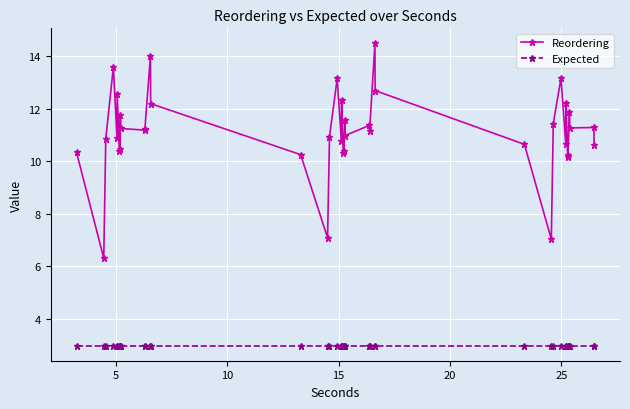

True or false: Reordering and Expected intersect in this chart.

False